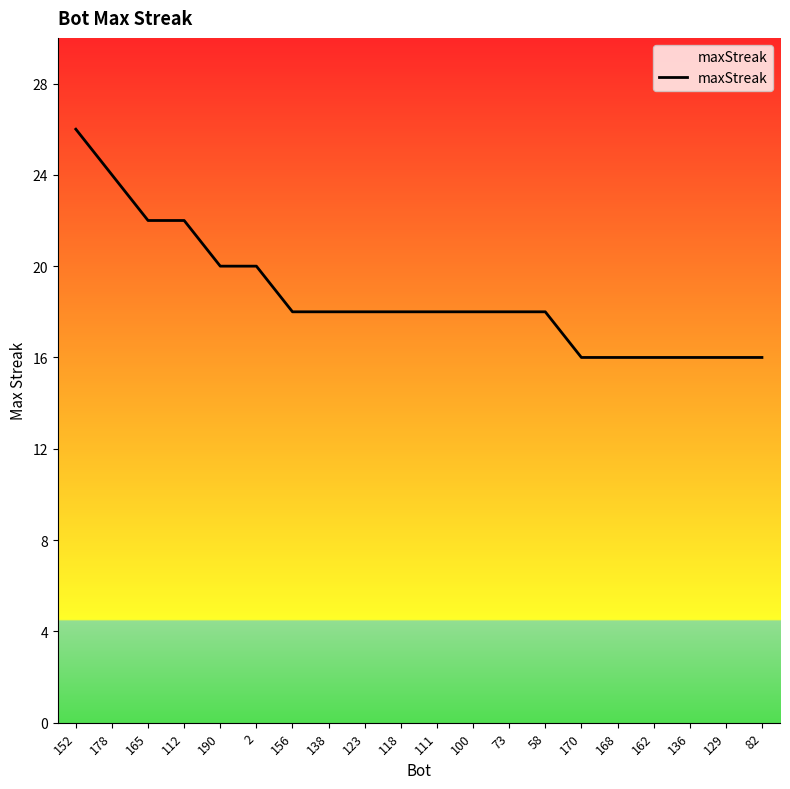

The chart shows a value of 18 at 58. True or false?

True